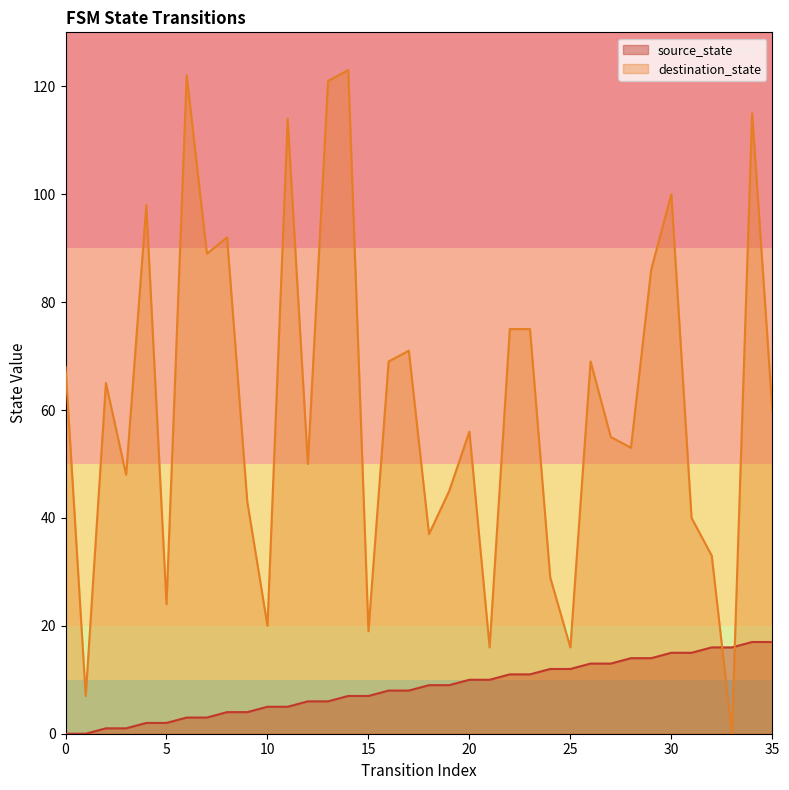

Where do destination_state and source_state first cross each other?

32 and 33